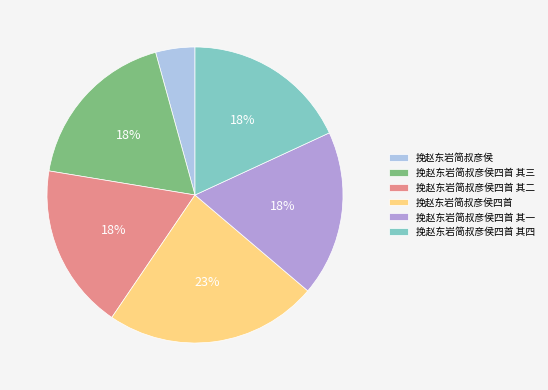

To the nearest percent, what is the combined percentage of 挽赵东岩简叔彦侯四首 其一 and 挽赵东岩简叔彦侯?

22%